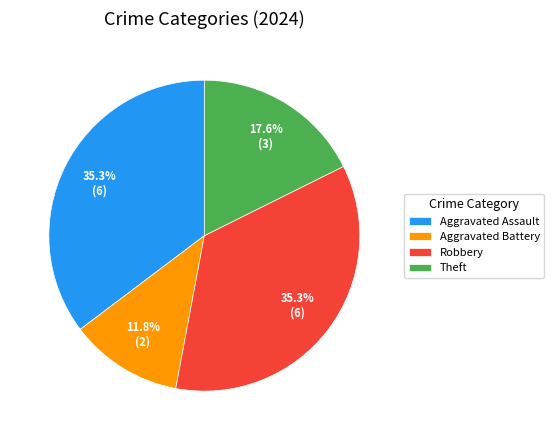

To the nearest percent, what portion does Aggravated Assault represent?

35%